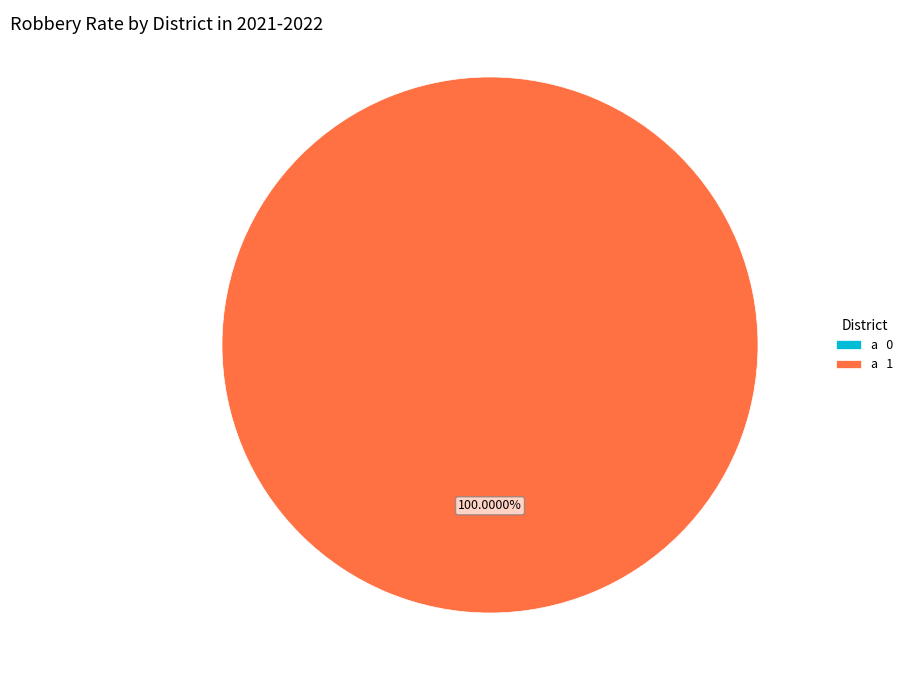

What is the change in value from 0 to 1?

+1